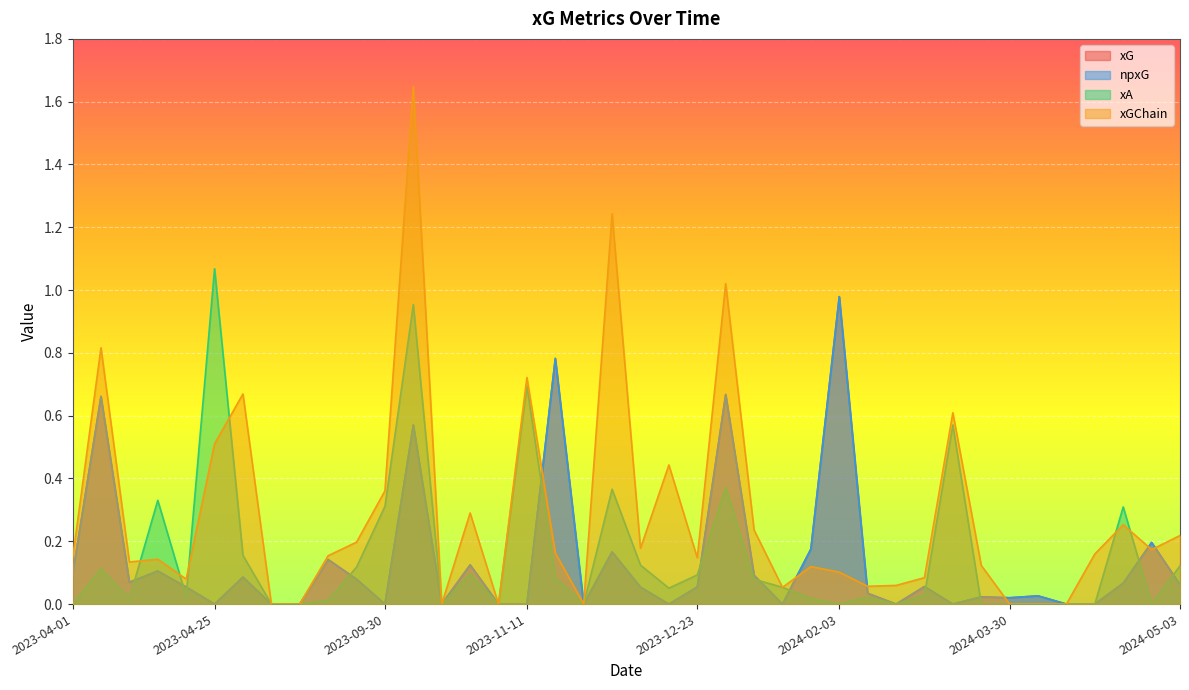

How many categories are shown in the chart?

40